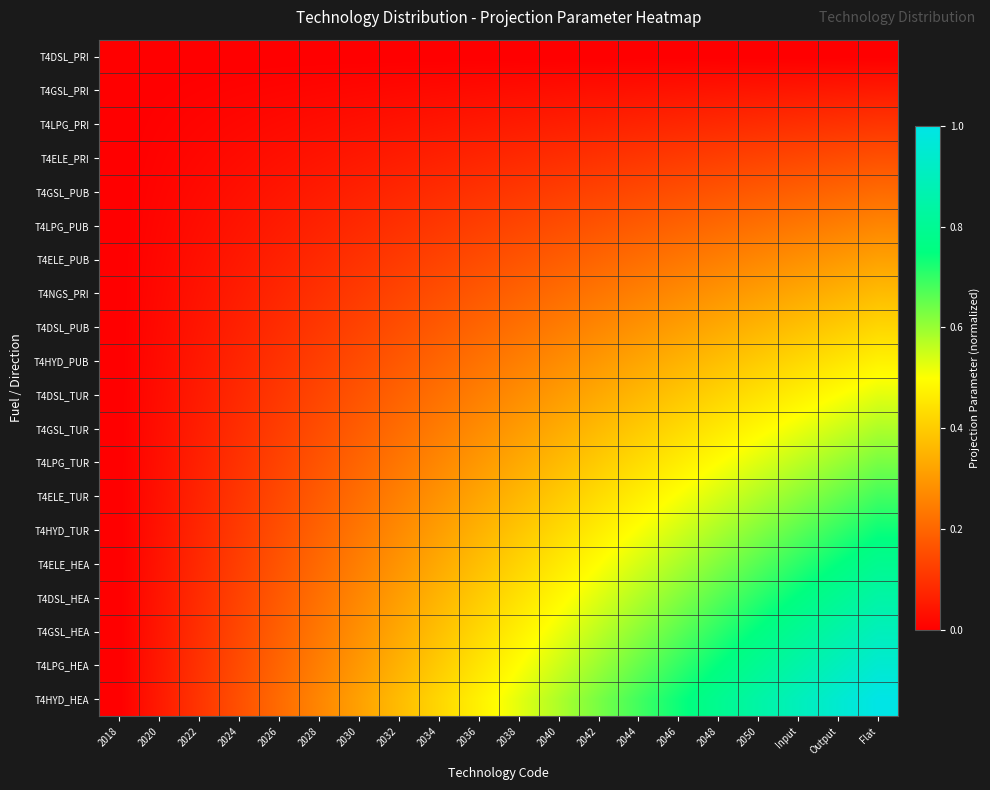

What is the difference between the highest and lowest values at 2036?

0.5